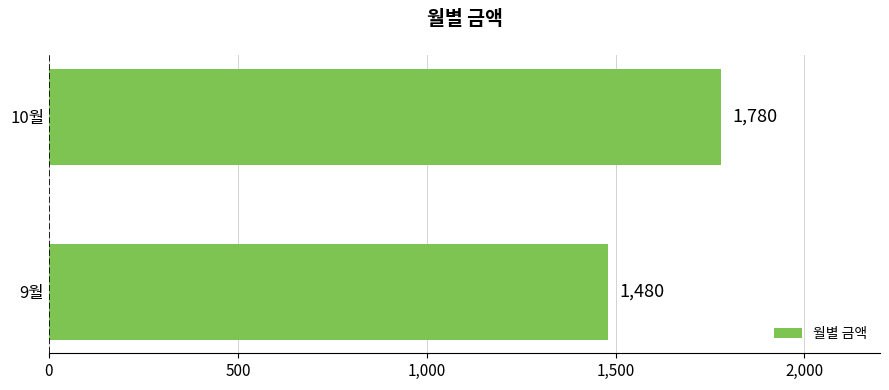

What is the ratio of the value at 9월 to the value at 10월?

0.8